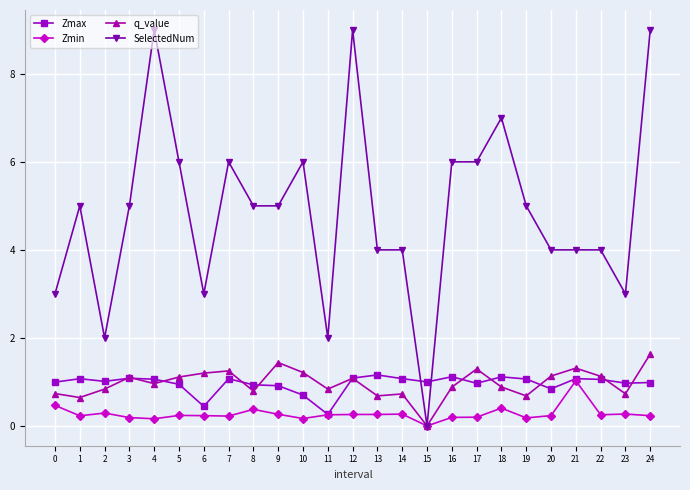

True or false: SelectedNum has more than 2 interior local peaks.

True